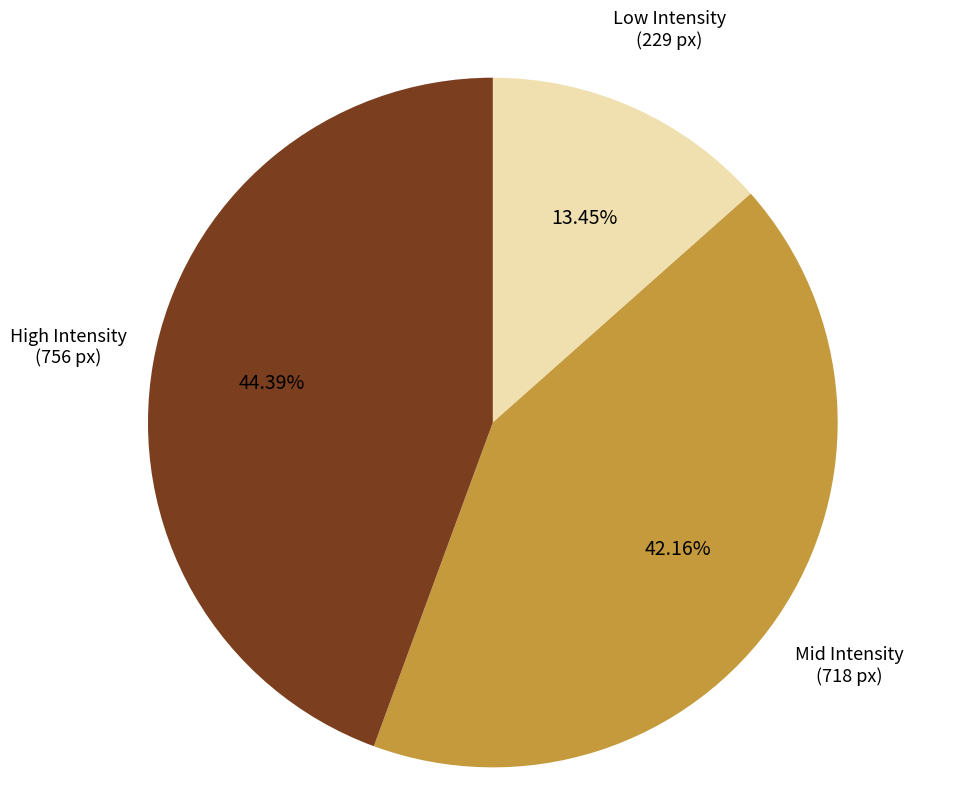

Which slice is the smallest?

Low Intensity (229 px)